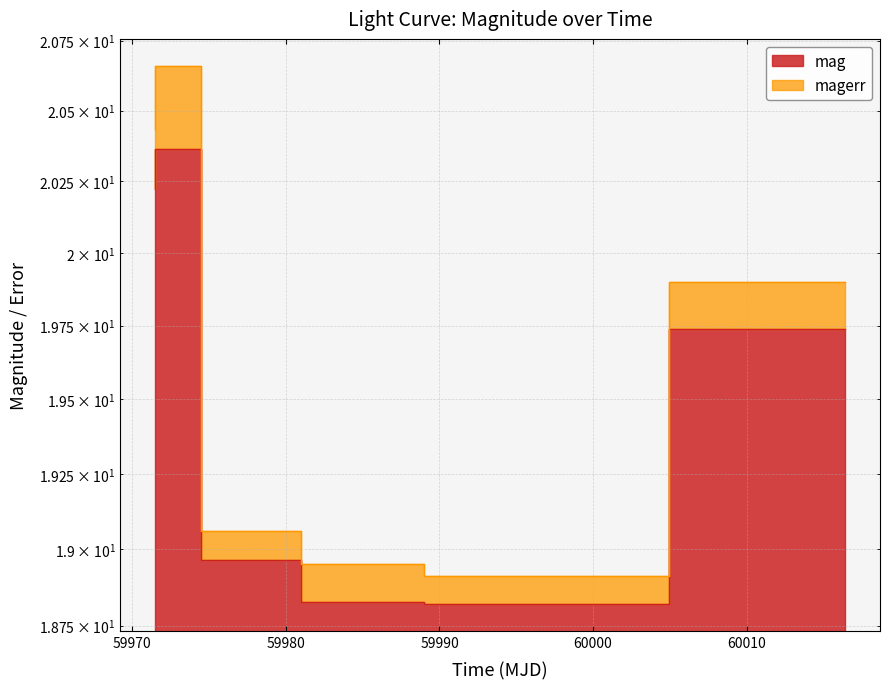

Is it true that the value at 60016.434652800206 is 19.7?

True